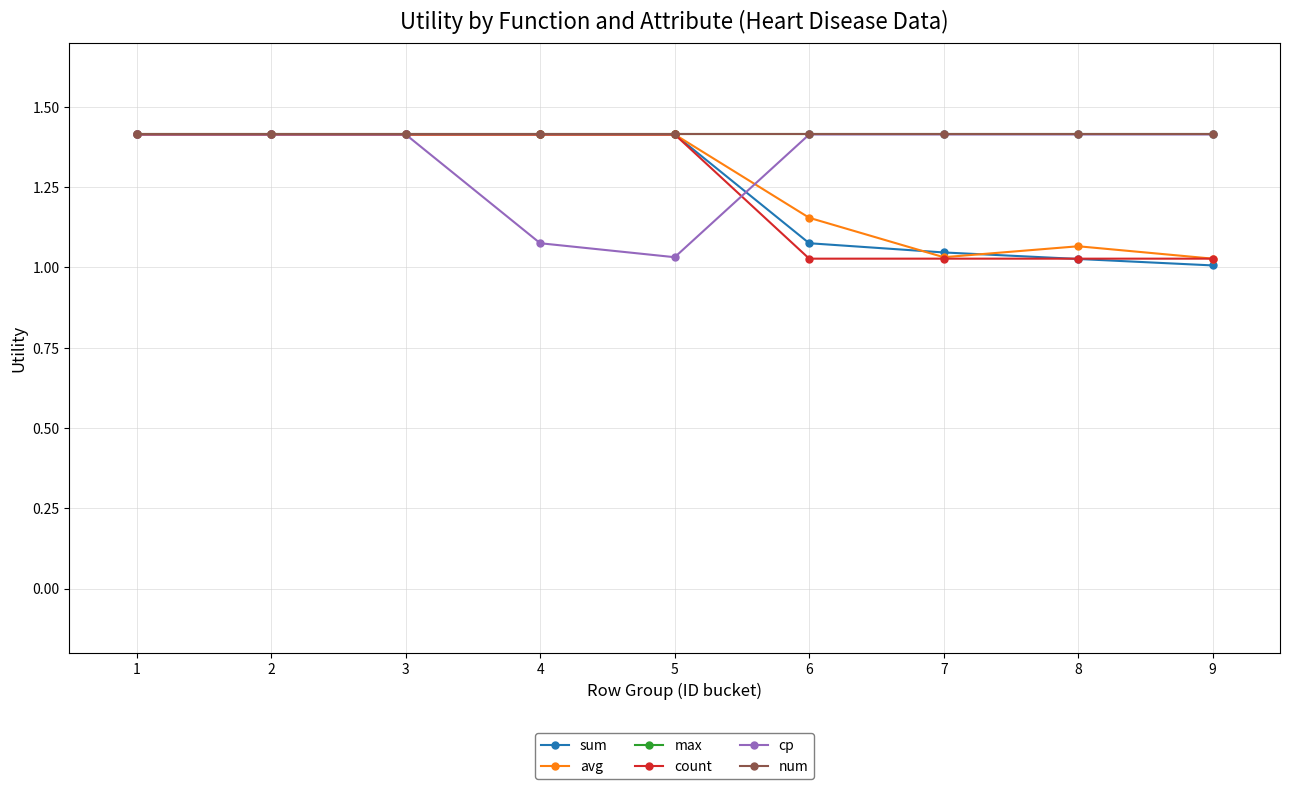

True or false: count and avg cross at least once.

False